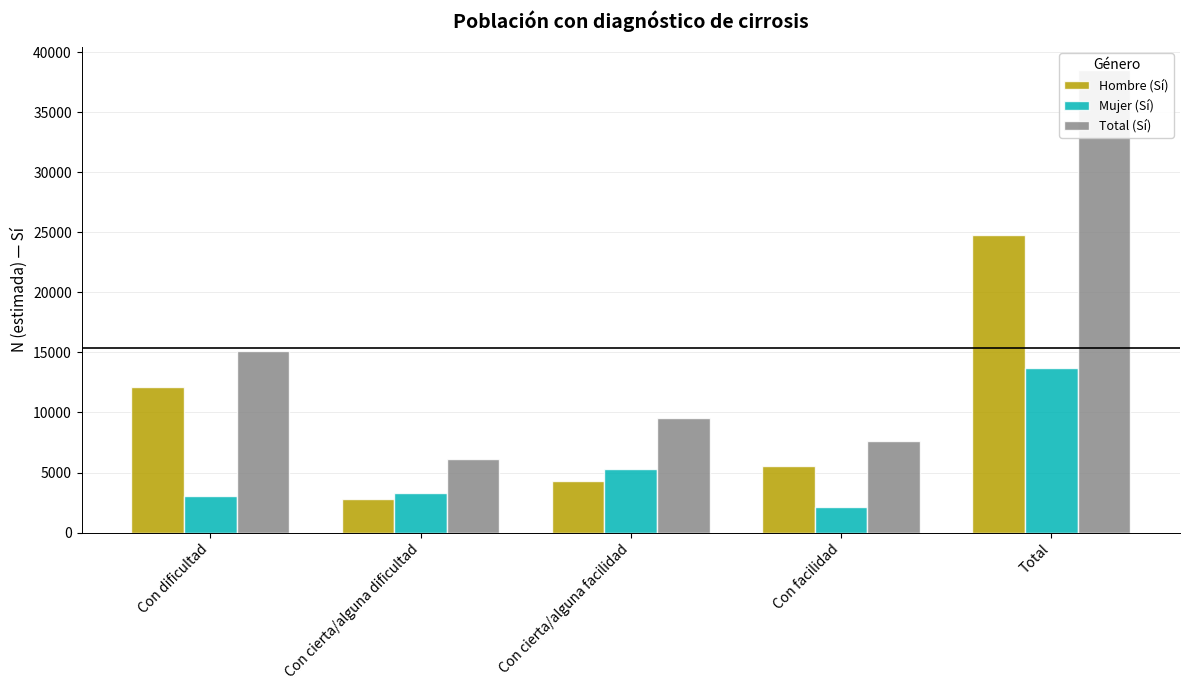

Where is Mujer (Sí) nearest to the value 7910?

Con cierta/alguna facilidad